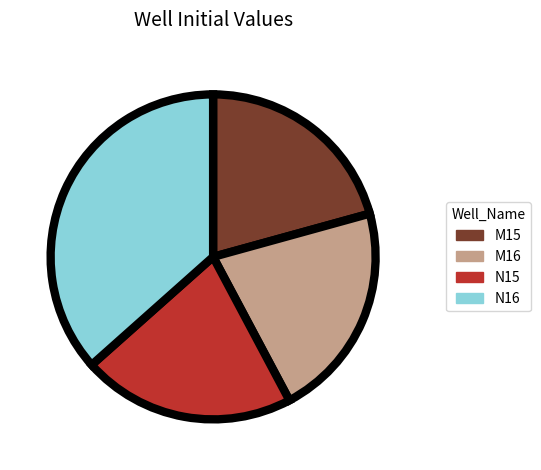

Count the number of slices in the pie.

4